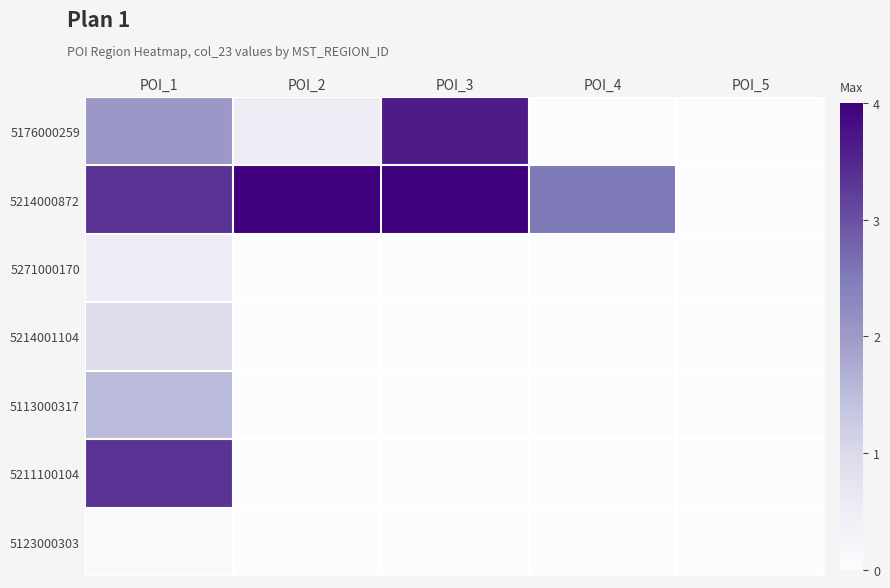

At POI_1, list the series in order from largest to smallest.

5214000872, 5211100104, 5176000259, 5113000317, 5214001104, 5271000170, 5123000303